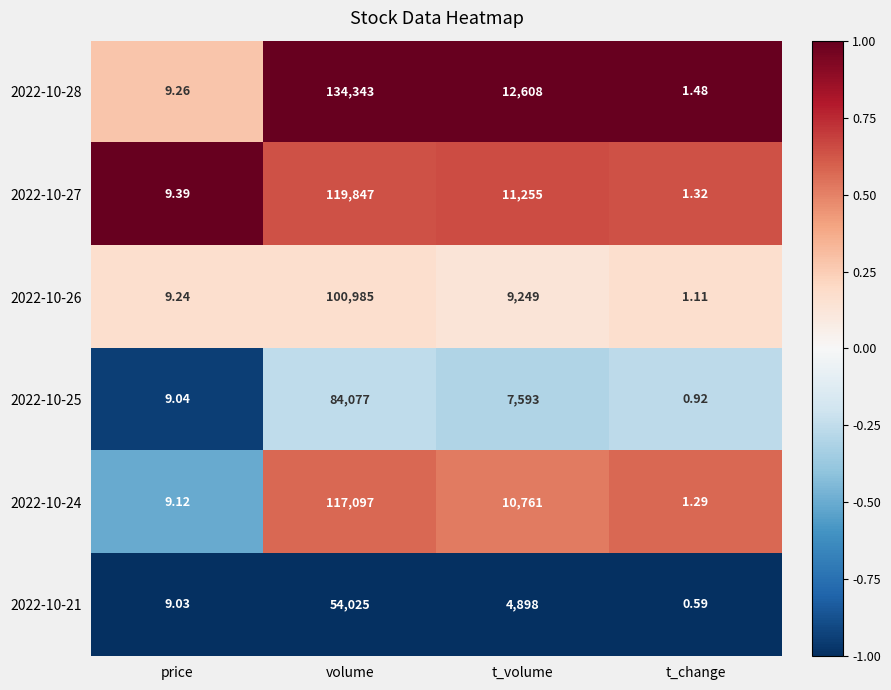

At which label is 2022-10-21 closest to 27012?

t_volume